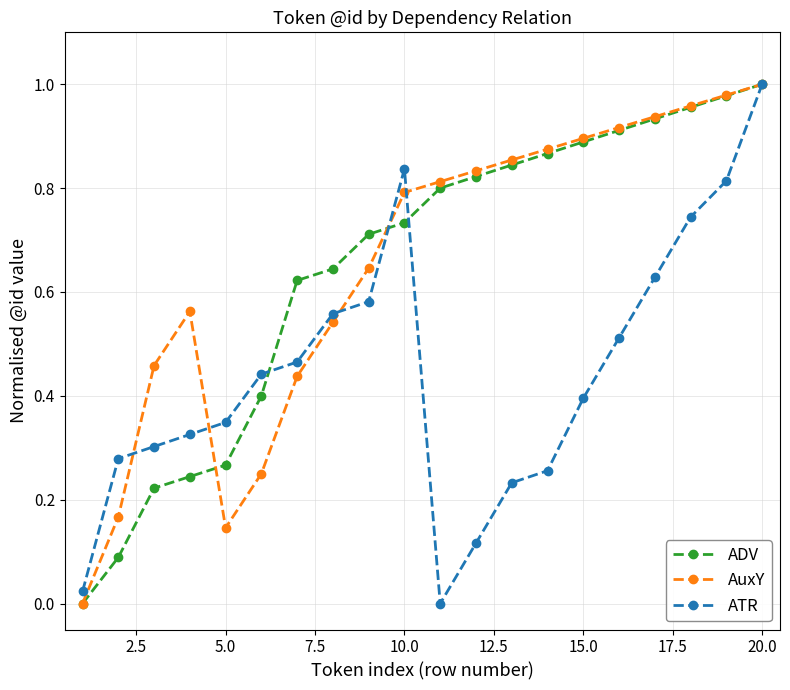

What are all the series names shown in the legend?

ADV, AuxY, ATR